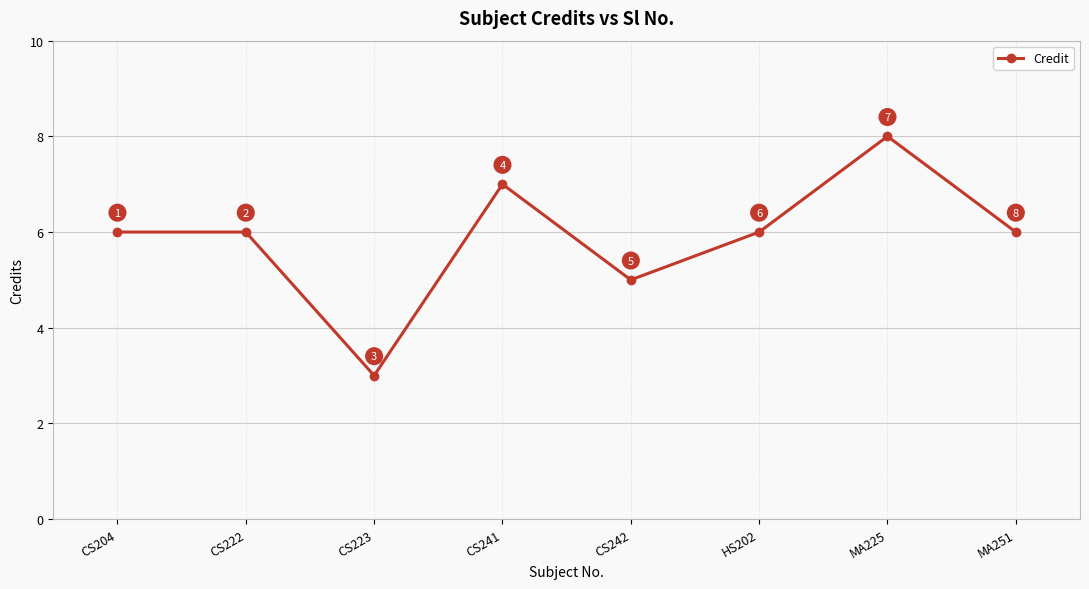

How many series are shown in this chart?

1